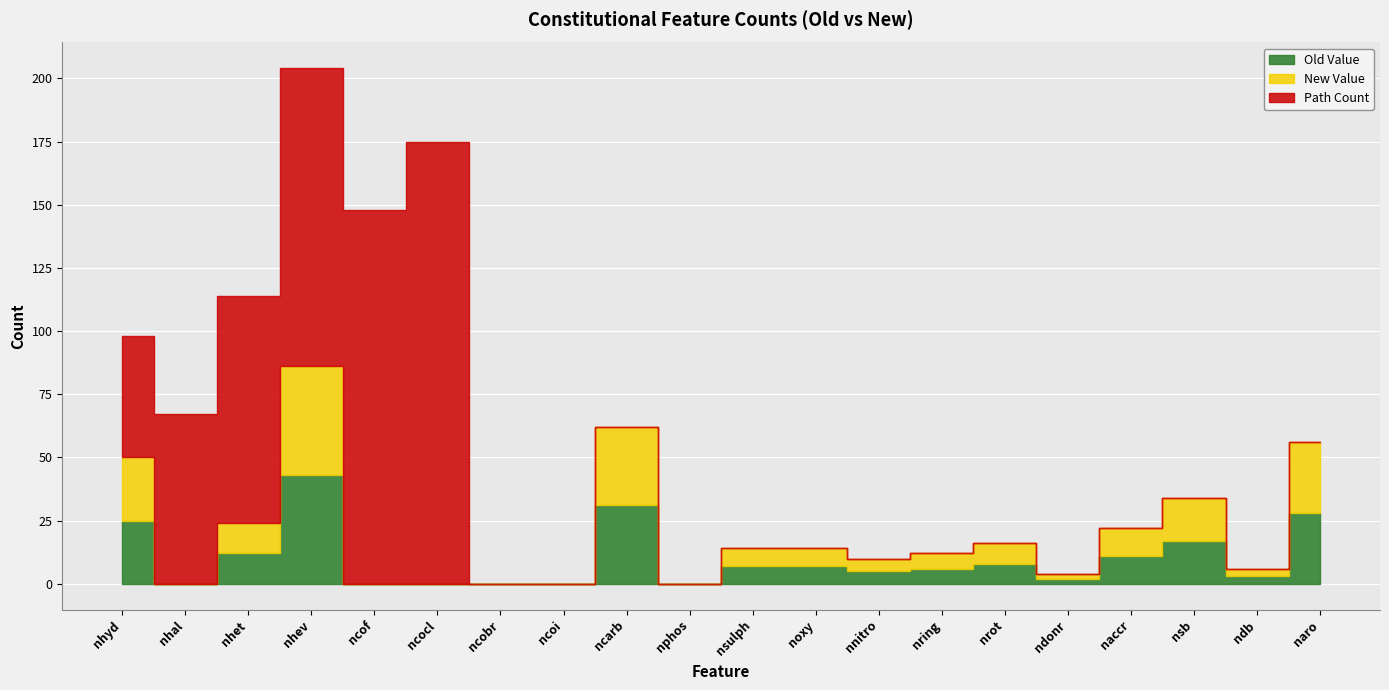

What is the difference between the highest and lowest values at ncocl?

175